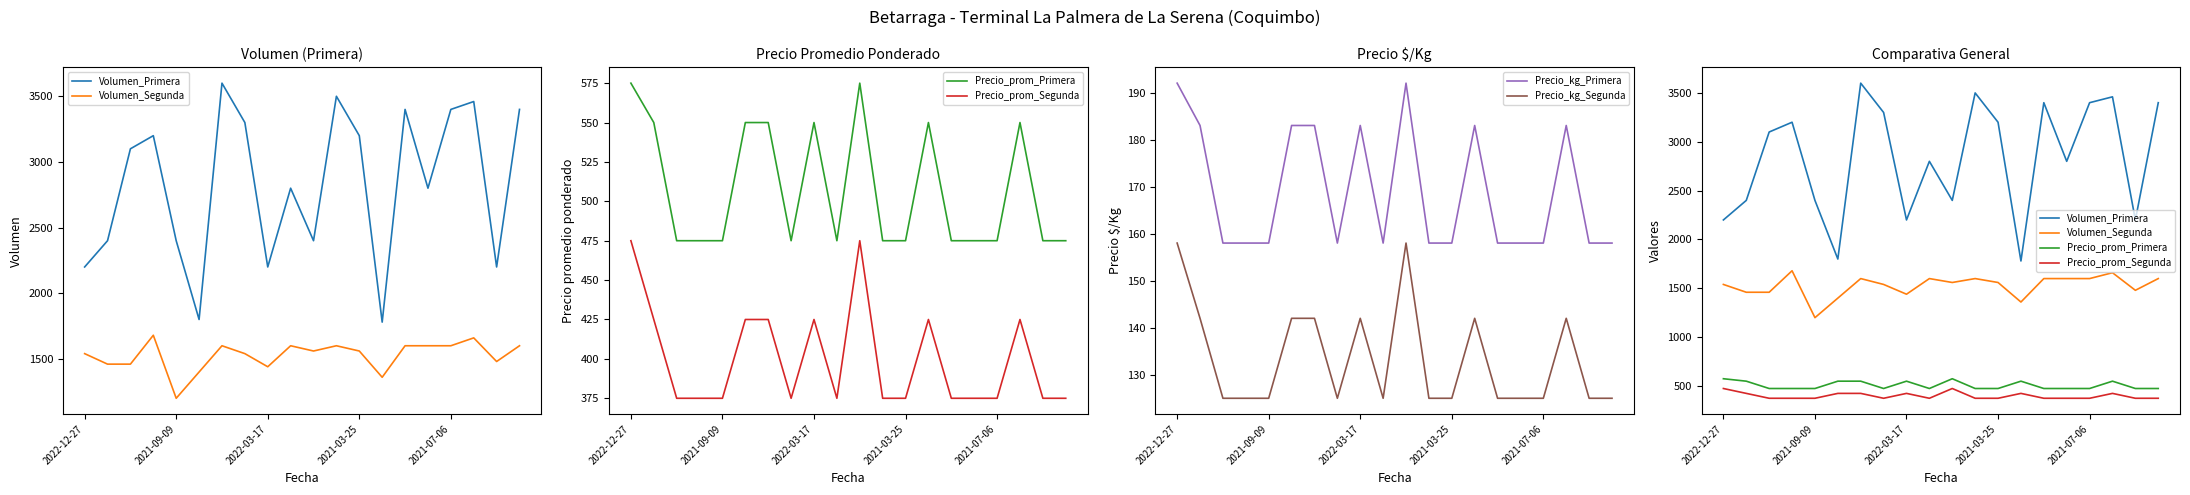

Does the chart have visible grid lines?

No